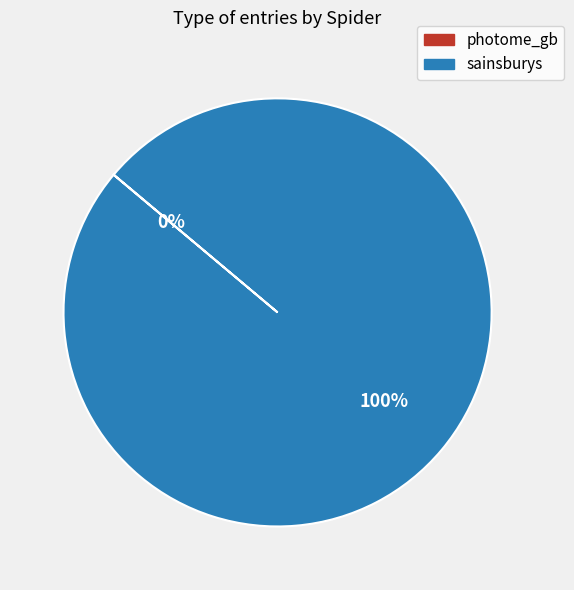

Does any single category account for the majority?

Yes